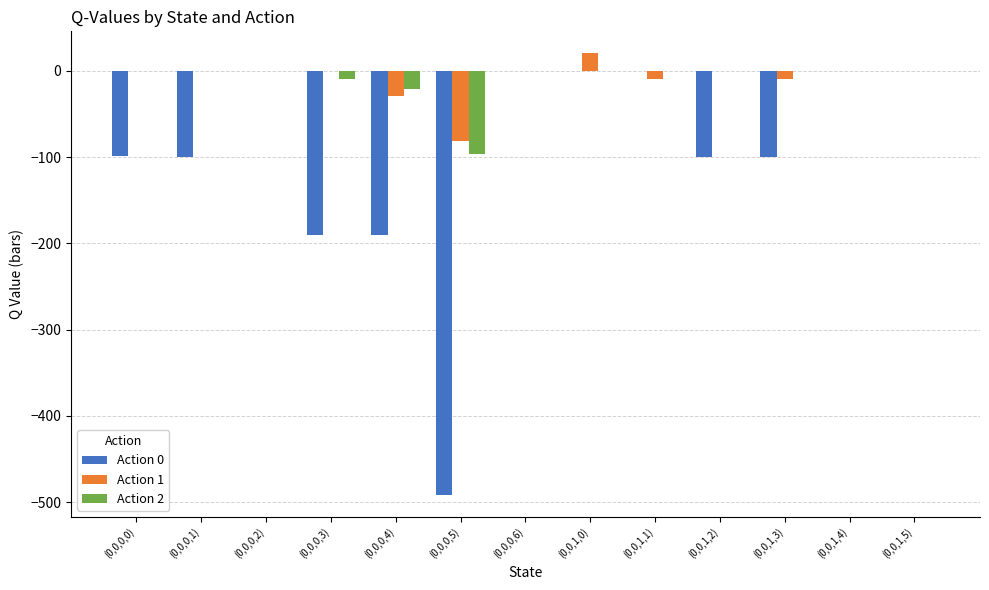

What is the total value across all series at (0,0,0,5)?

-670.1